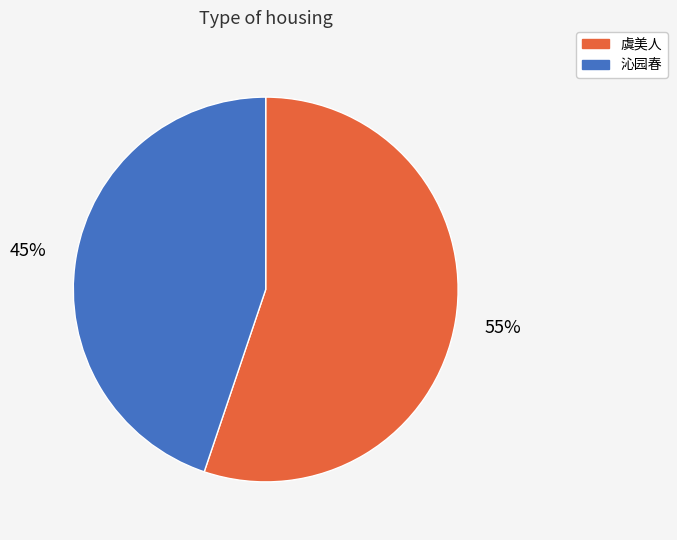

How many segments does this pie chart have?

2